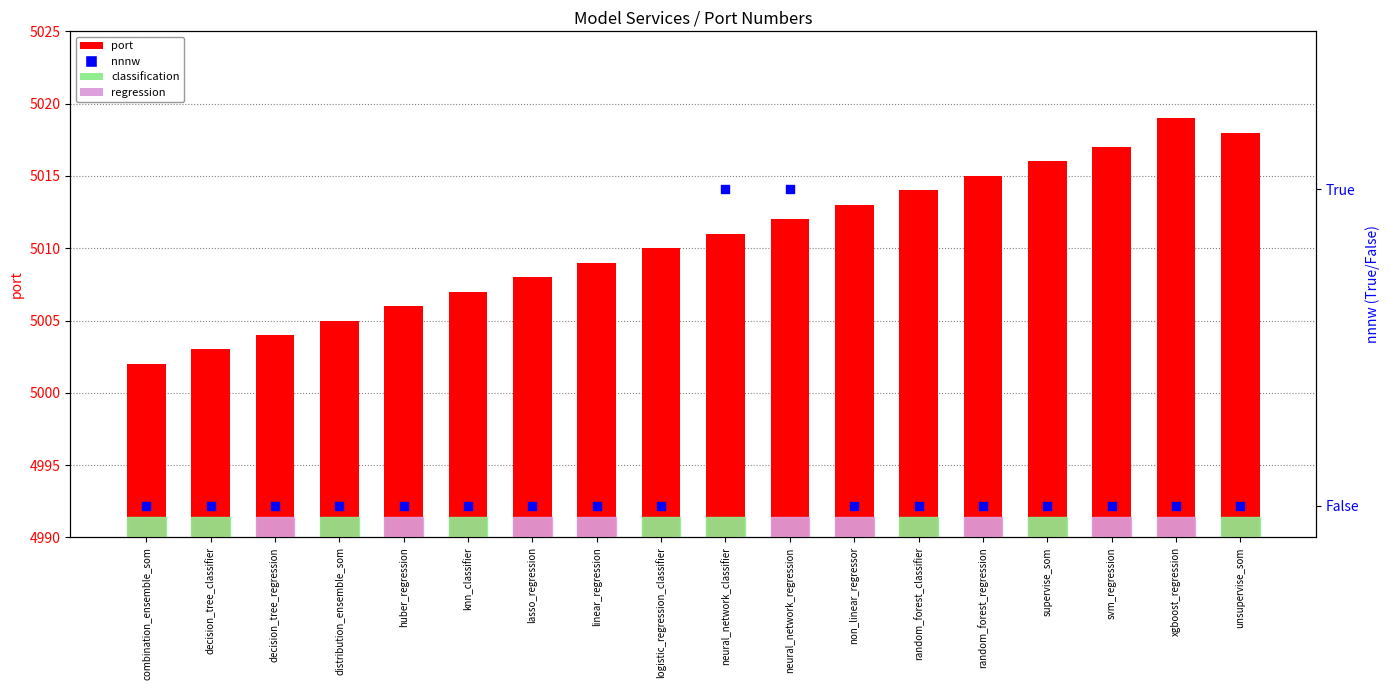

At which category is the sum across all series the highest?

xgboost_regression